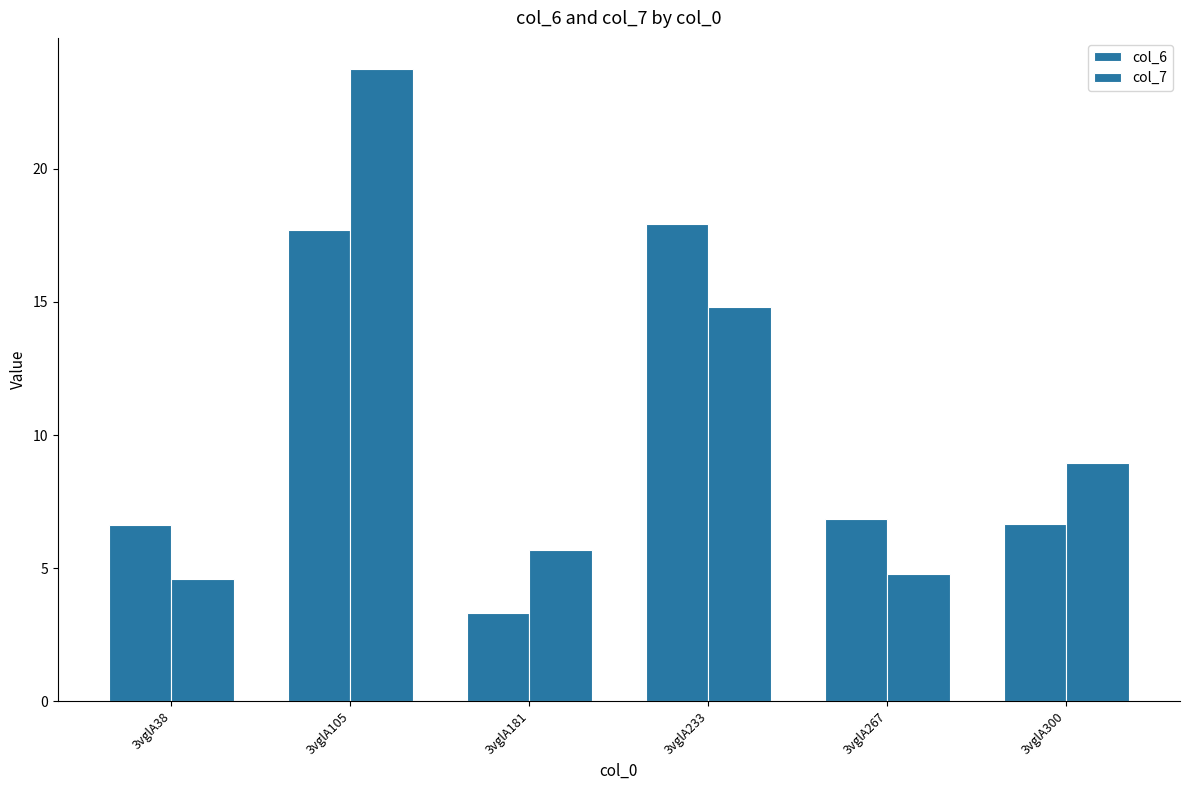

How many data points in col_6 are less than 6?

1